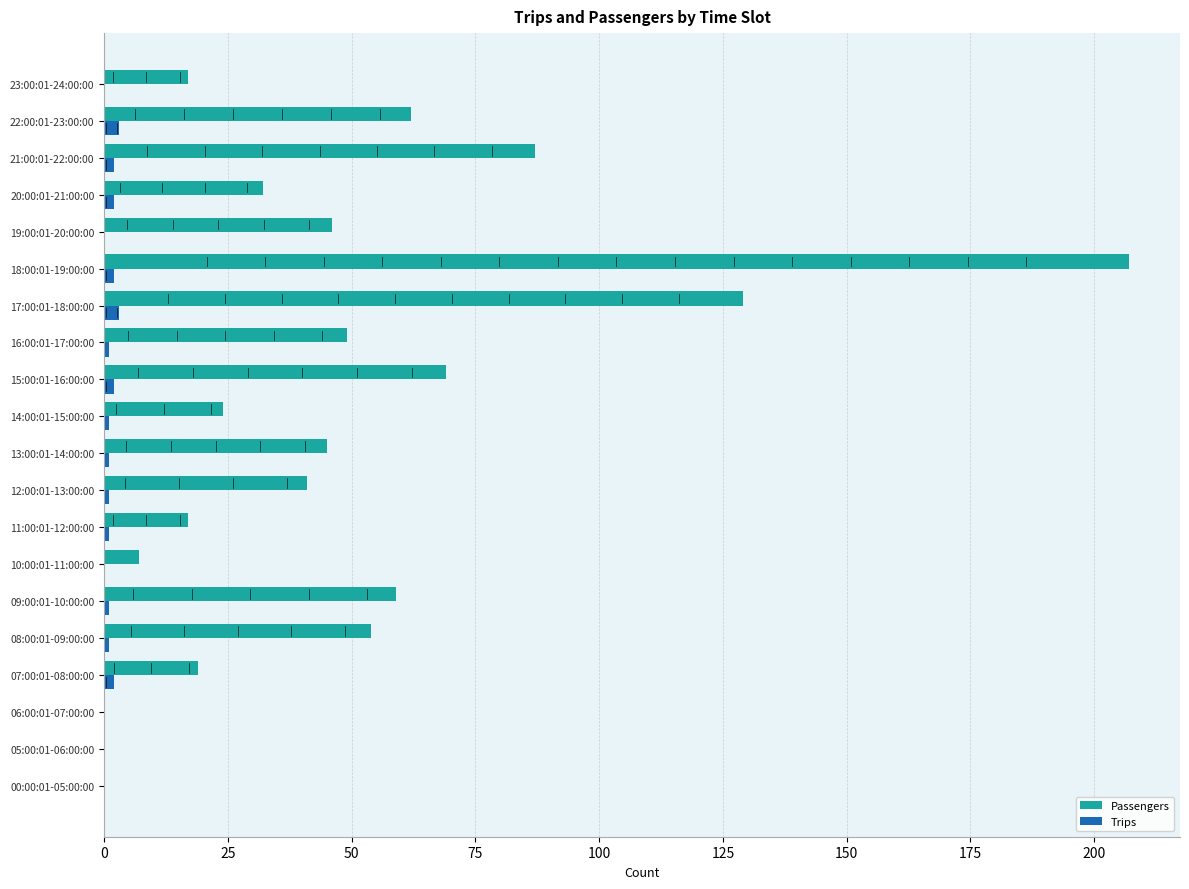

Which series has the largest total across all categories?

Passengers